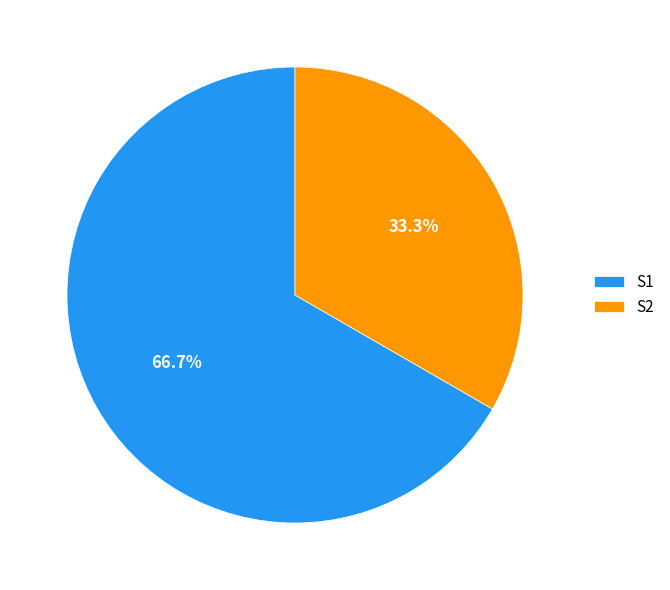

Is it true that S2 is 45% of the pie?

False